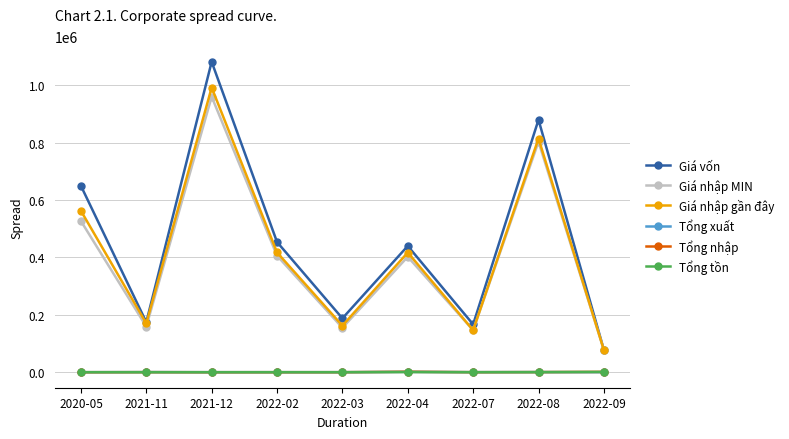

Which label corresponds to the largest value in the chart?

2021-12